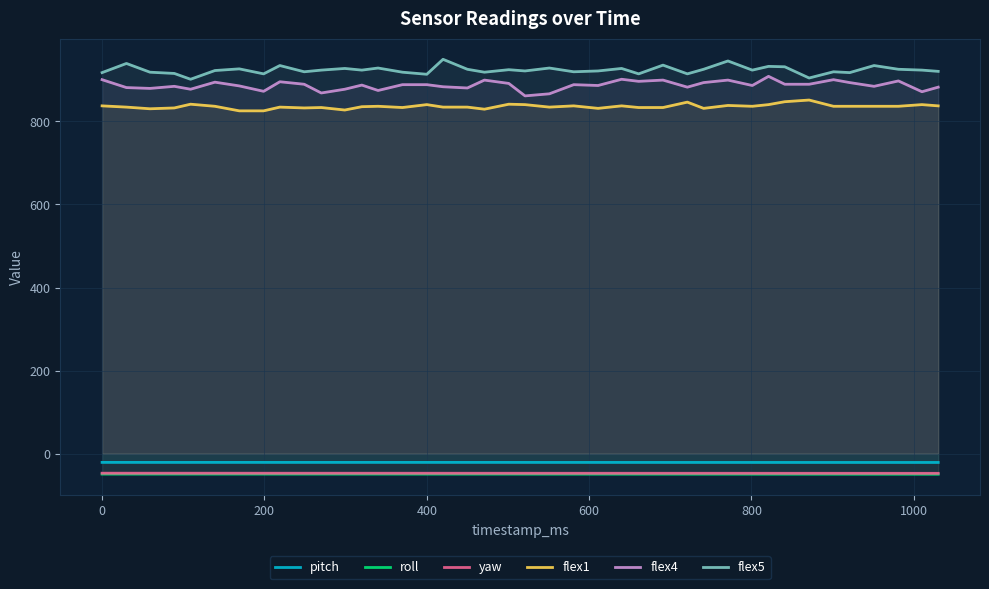

What is the difference between the maximum and minimum values in the roll series?

0.3